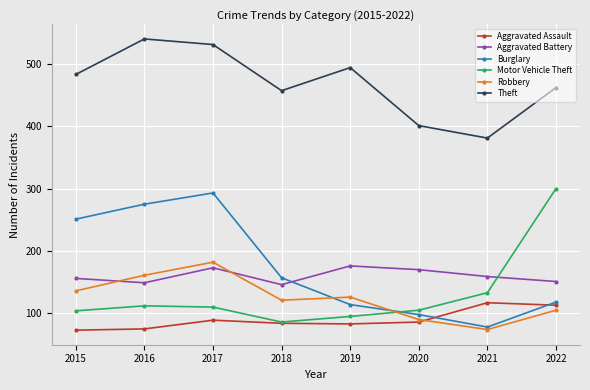

True or false: Burglary and Theft intersect in this chart.

False